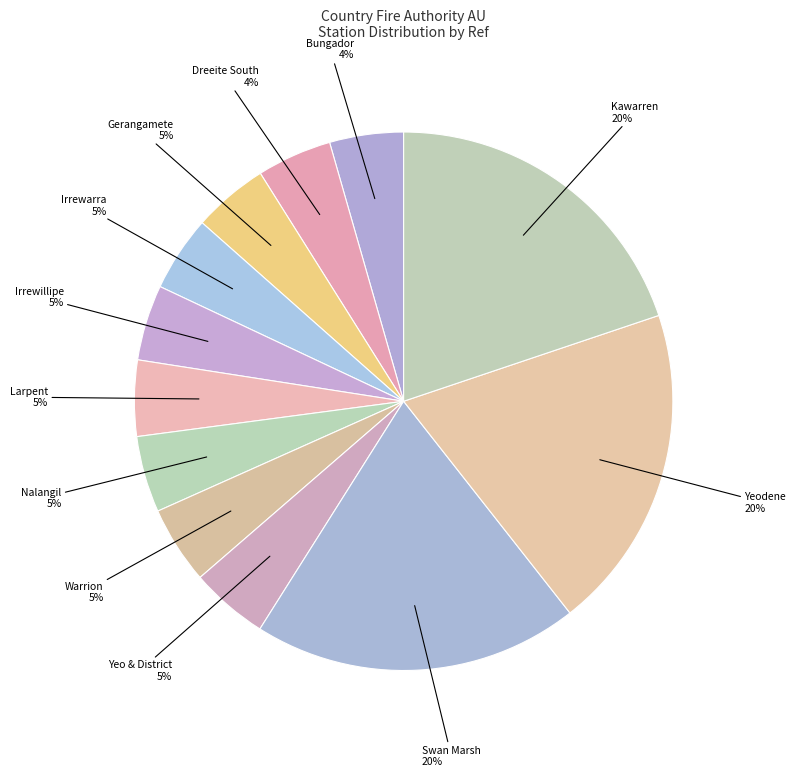

Is it true that Yeodene is 8% of the pie?

False